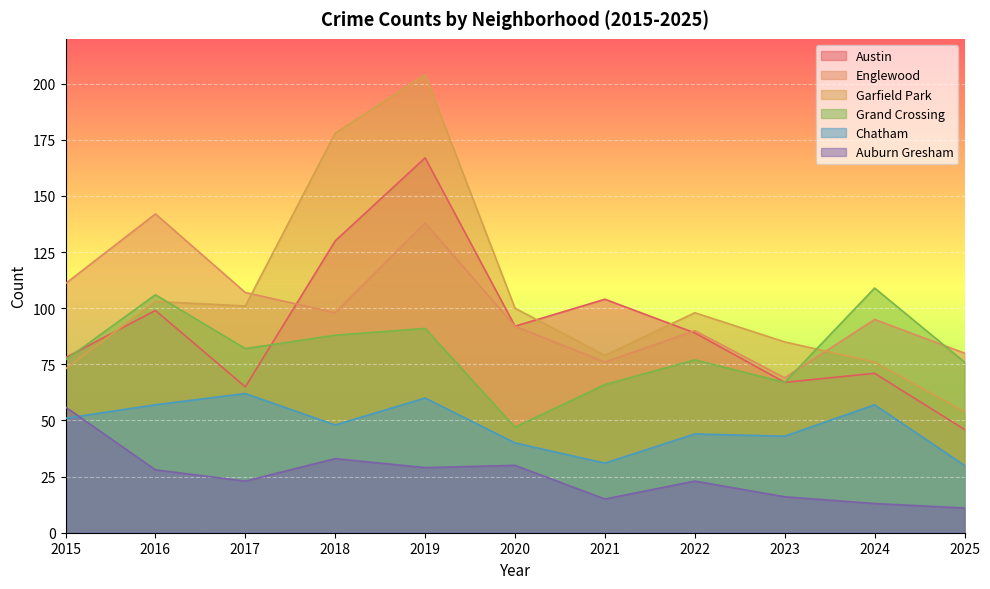

Reading left to right, list all the values displayed in this chart.

Austin: 2015=78	2016=99	2017=65	2018=130	2019=167	2020=92	2021=104	2022=89	2023=67	2024=71	2025=46
Englewood: 2015=111	2016=142	2017=107	2018=98	2019=138	2020=92	2021=76	2022=90	2023=69	2024=95	2025=80
Garfield Park: 2015=73	2016=103	2017=101	2018=178	2019=204	2020=100	2021=79	2022=98	2023=85	2024=76	2025=54
Grand Crossing: 2015=77	2016=106	2017=82	2018=88	2019=91	2020=47	2021=66	2022=77	2023=67	2024=109	2025=76
Chatham: 2015=51	2016=57	2017=62	2018=48	2019=60	2020=40	2021=31	2022=44	2023=43	2024=57	2025=30
Auburn Gresham: 2015=56	2016=28	2017=23	2018=33	2019=29	2020=30	2021=15	2022=23	2023=16	2024=13	2025=11